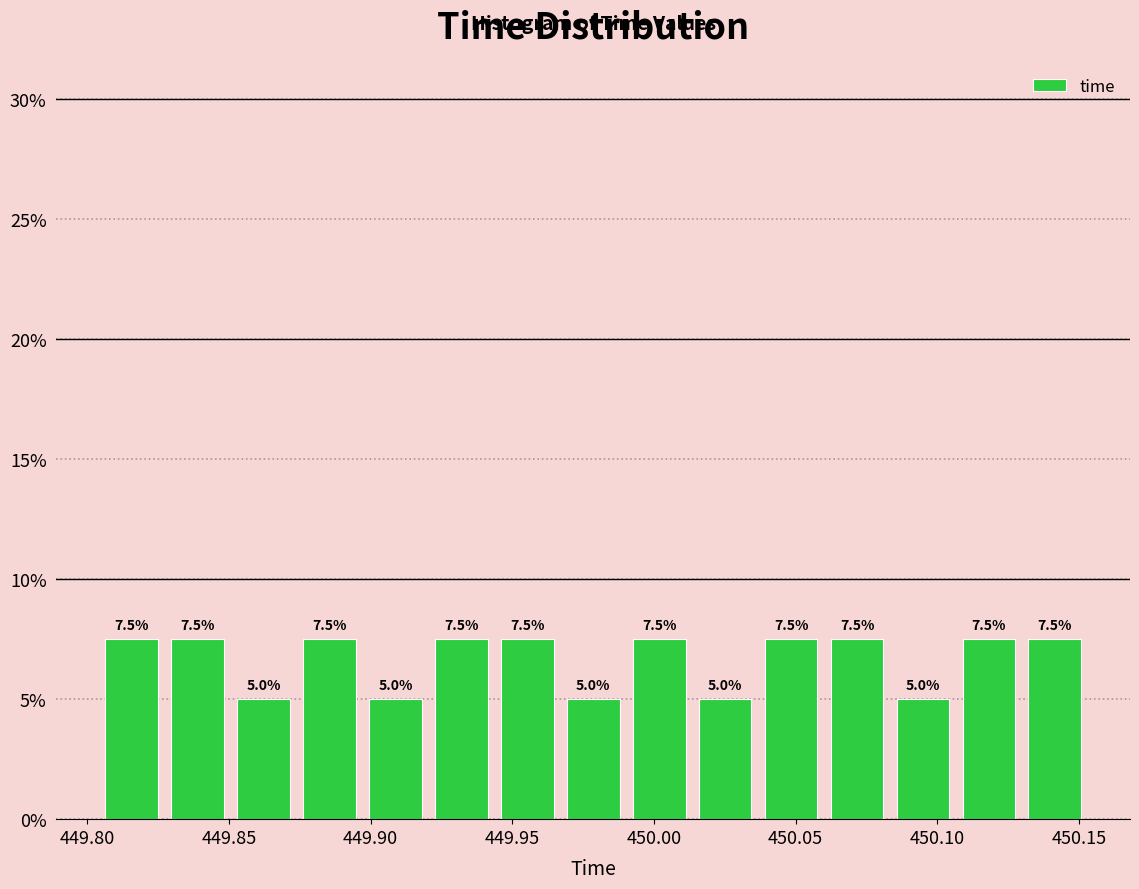

Reading left to right, list every bar in this chart as the range it spans on the x-axis followed by its height. The bar edges are not printed on the chart, so give them approximately, as read against the axis.

449.805 to 449.825: 7.5
449.825 to 449.850: 7.5
449.850 to 449.875: 5.0
449.875 to 449.895: 7.5
449.895 to 449.920: 5.0
449.920 to 449.945: 7.5
449.945 to 449.965: 7.5
449.965 to 449.990: 5.0
449.990 to 450.015: 7.5
450.015 to 450.035: 5.0
450.035 to 450.060: 7.5
450.060 to 450.085: 7.5
450.085 to 450.105: 5.0
450.105 to 450.130: 7.5
450.130 to 450.155: 7.5